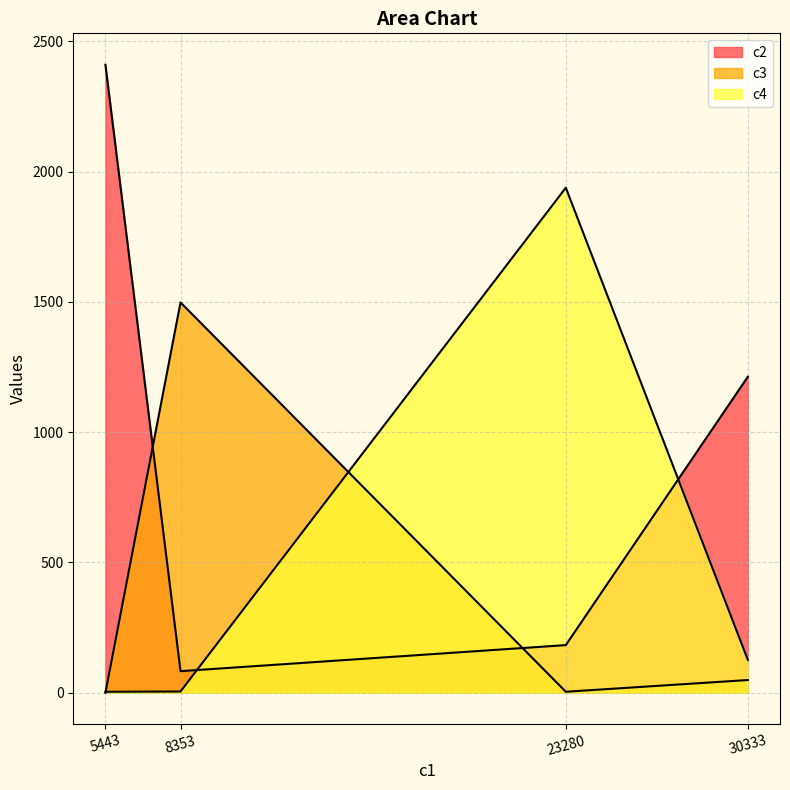

True or false: c3 has more than 2 points higher than both neighbors.

False